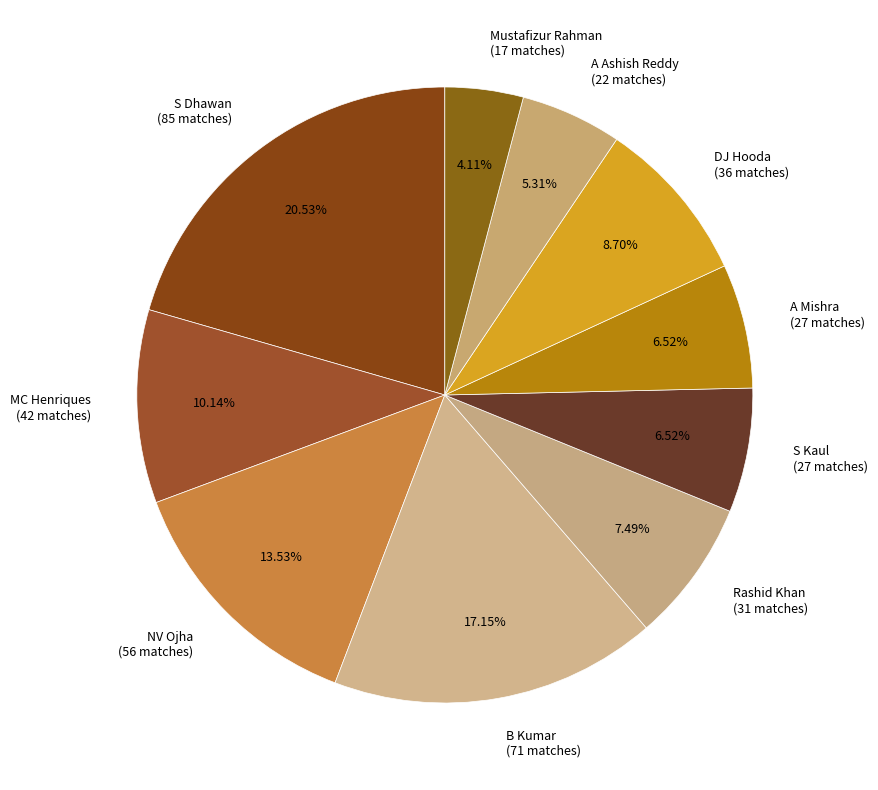

Combined, what portion of the pie is A Mishra and MC Henriques?

16.7%